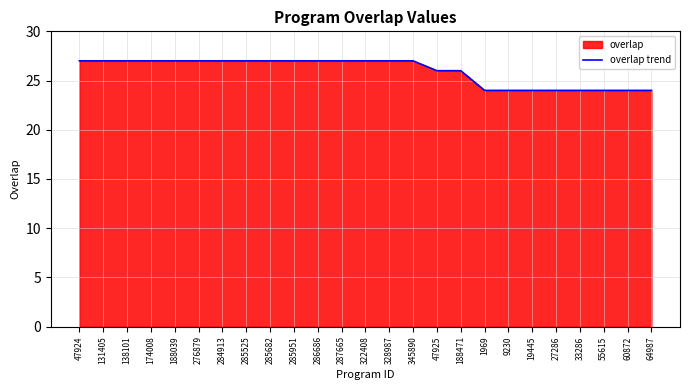

Which category has the lowest value across all series?

1969